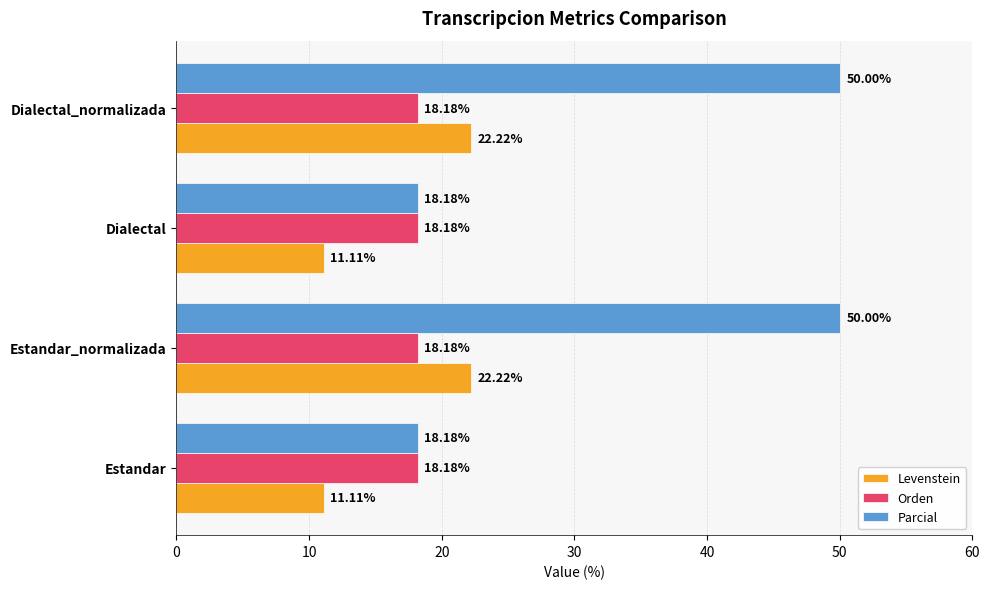

At how many categories does at least one series exceed 17?

4